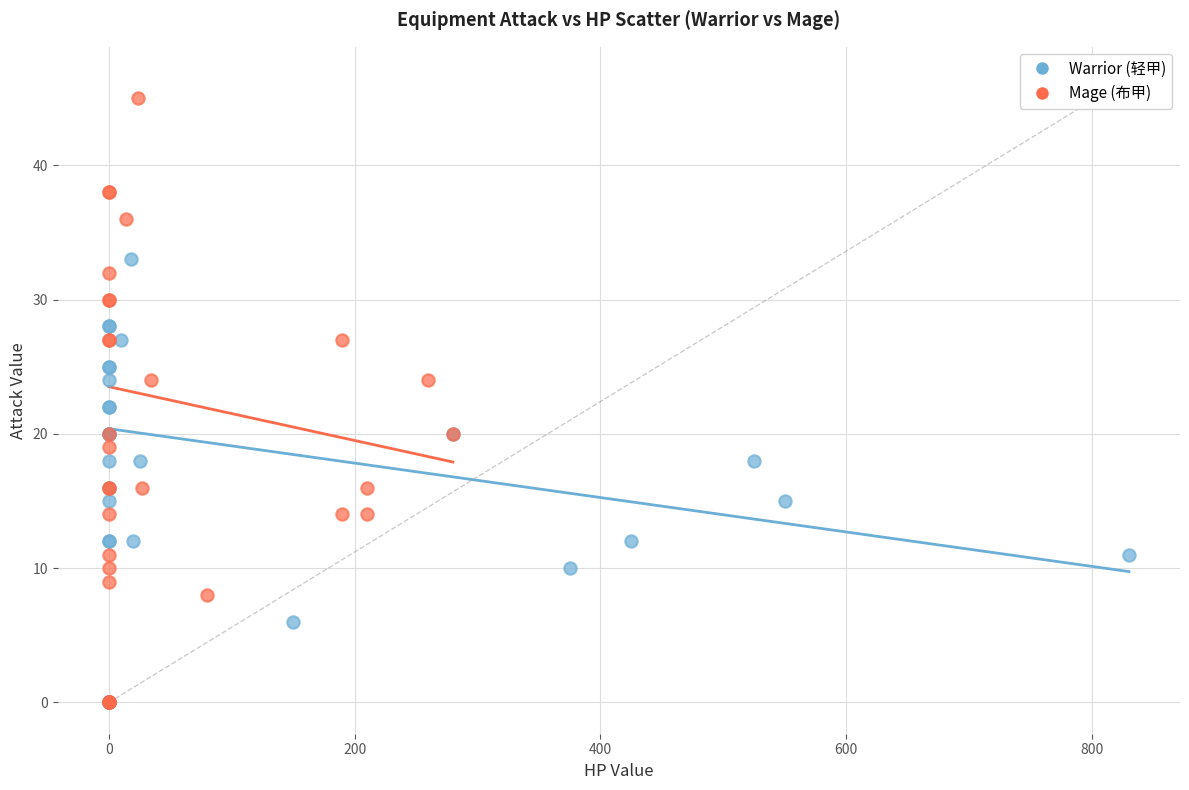

Which series has the widest spread of Y values?

Mage (布甲)